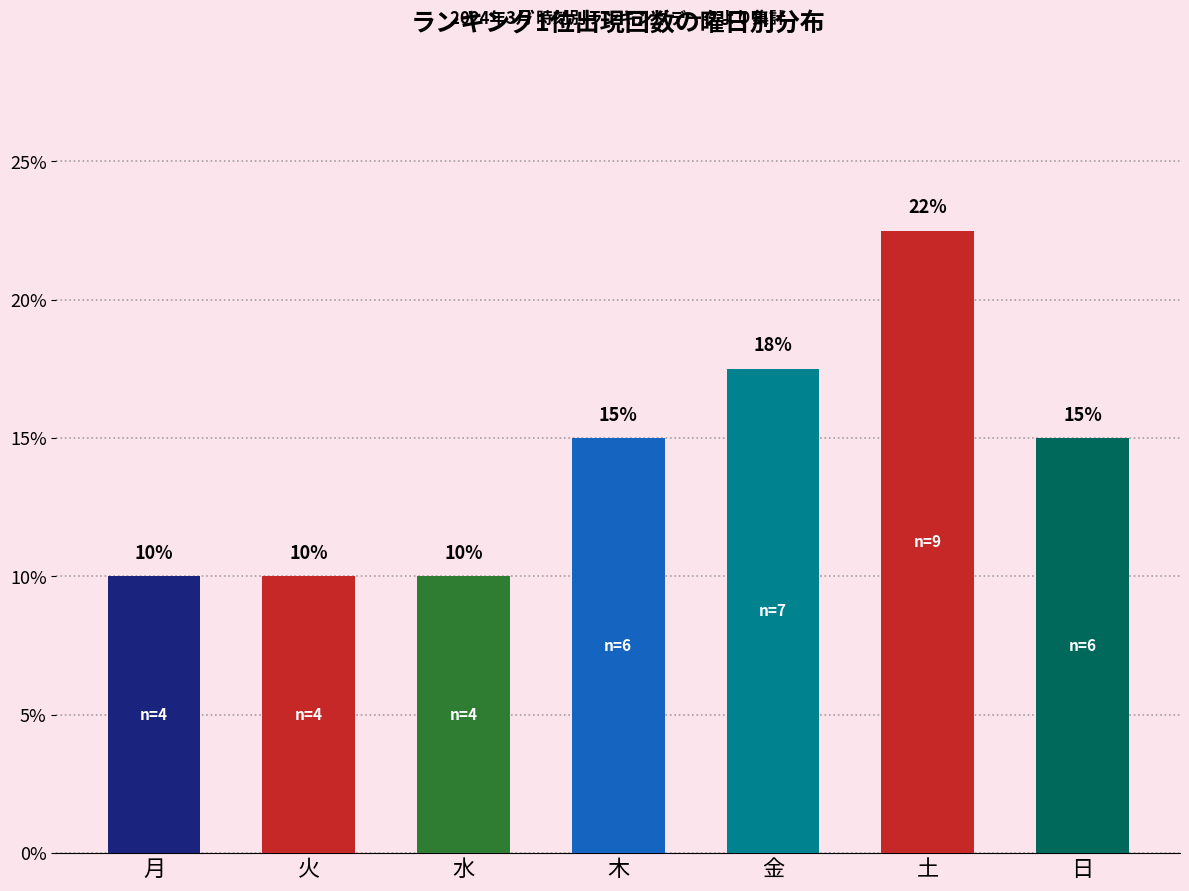

The chart shows a value of 2.5 at 水. True or false?

False